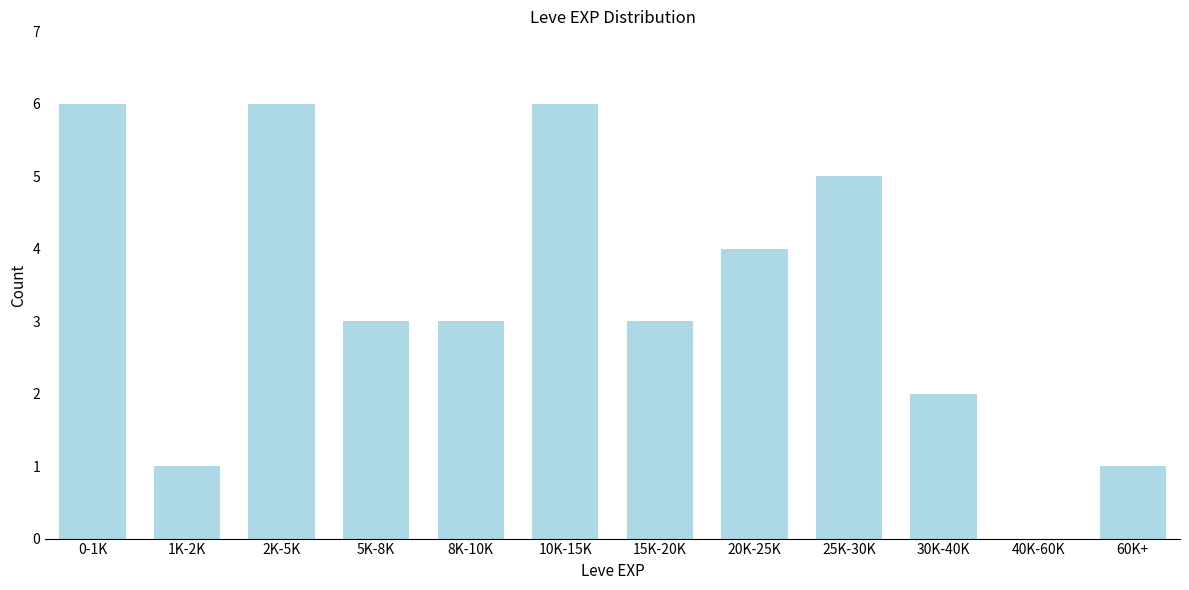

Reading left to right, what are all the values shown in this chart?

0-1K=6	1K-2K=1	2K-5K=6	5K-8K=3	8K-10K=3	10K-15K=6	15K-20K=3	20K-25K=4	25K-30K=5	30K-40K=2	40K-60K=0	60K+=1